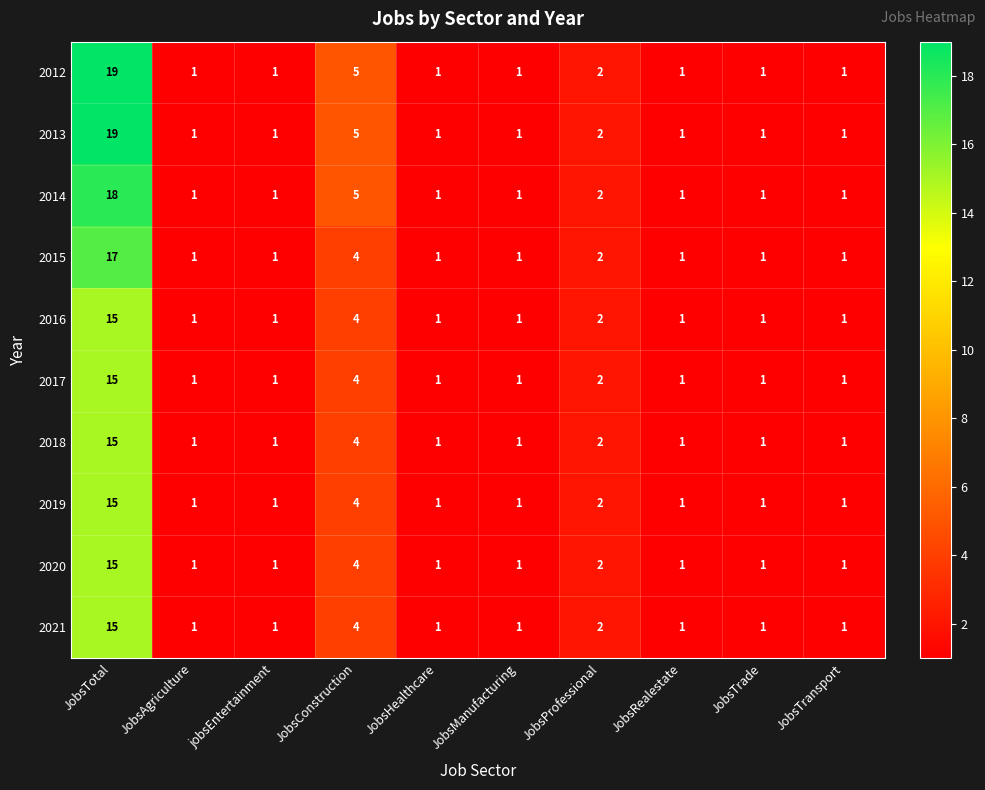

What is the difference between the second highest and minimum values in the 2019 series?

3